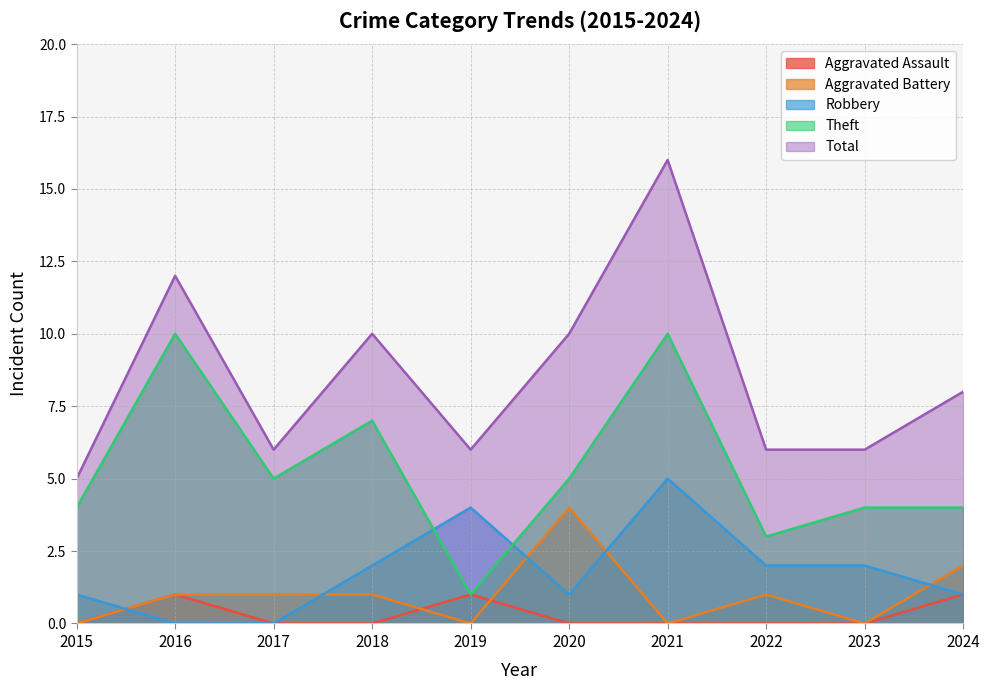

What is the sum of the Robbery values at 2024 and 2023?

3